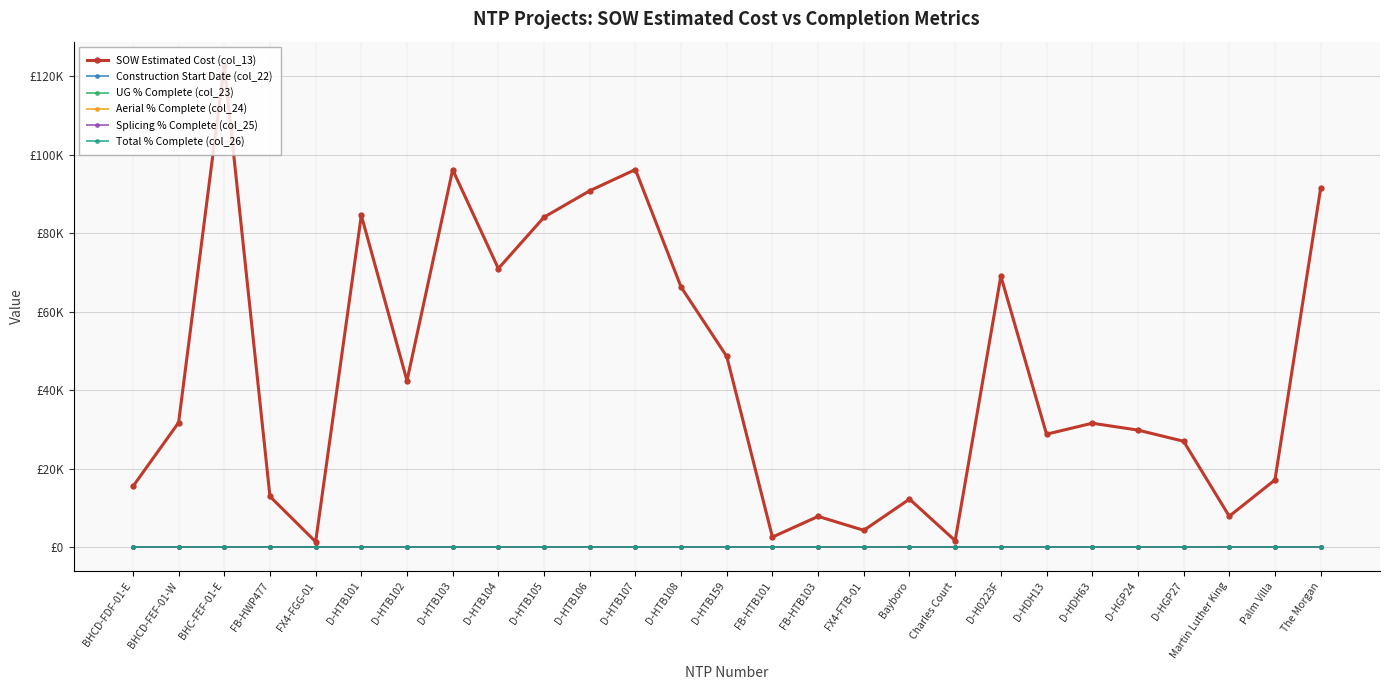

Is this an area chart (filled region under the line)?

No